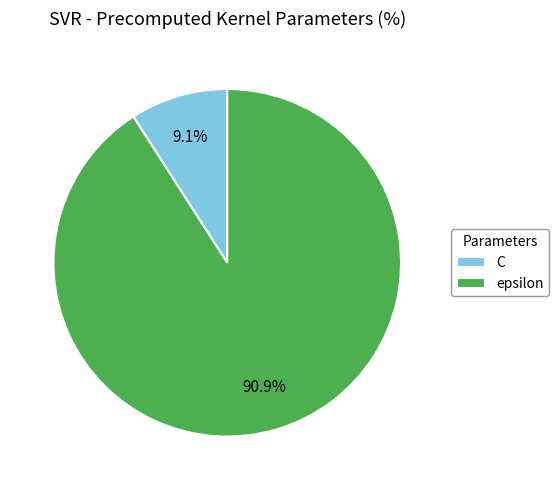

How many segments does this pie chart have?

2